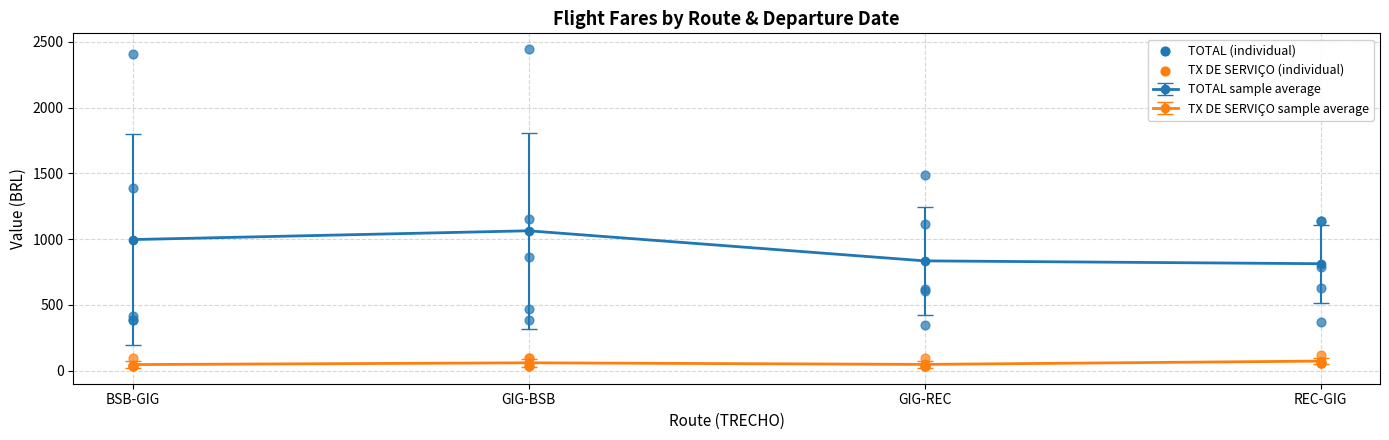

Which series contains the highest Y value?

TOTAL